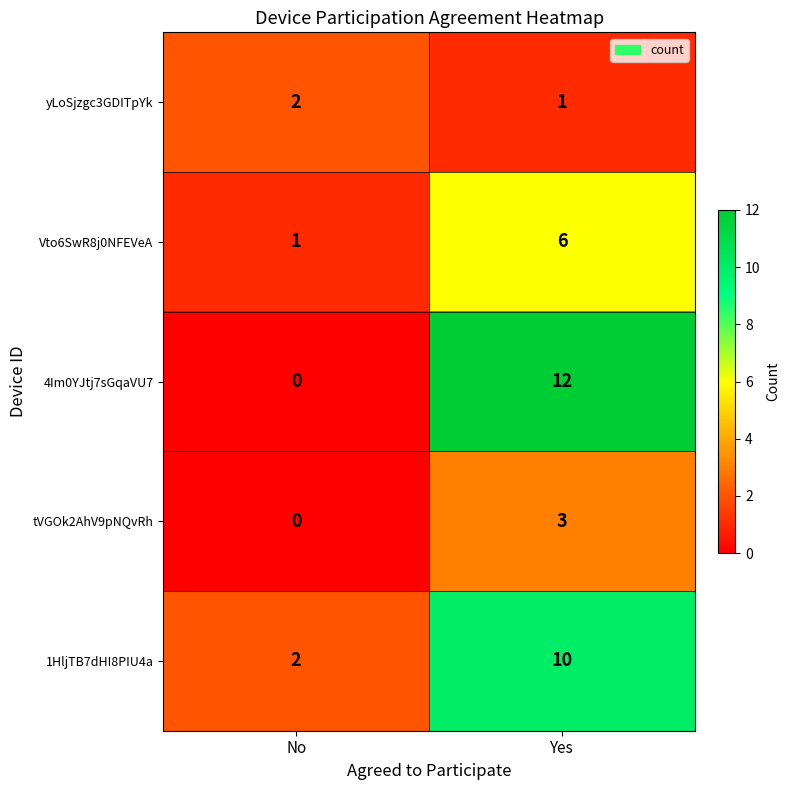

List the labels in order of Vto6SwR8j0NFEVeA value, largest first.

Yes, No